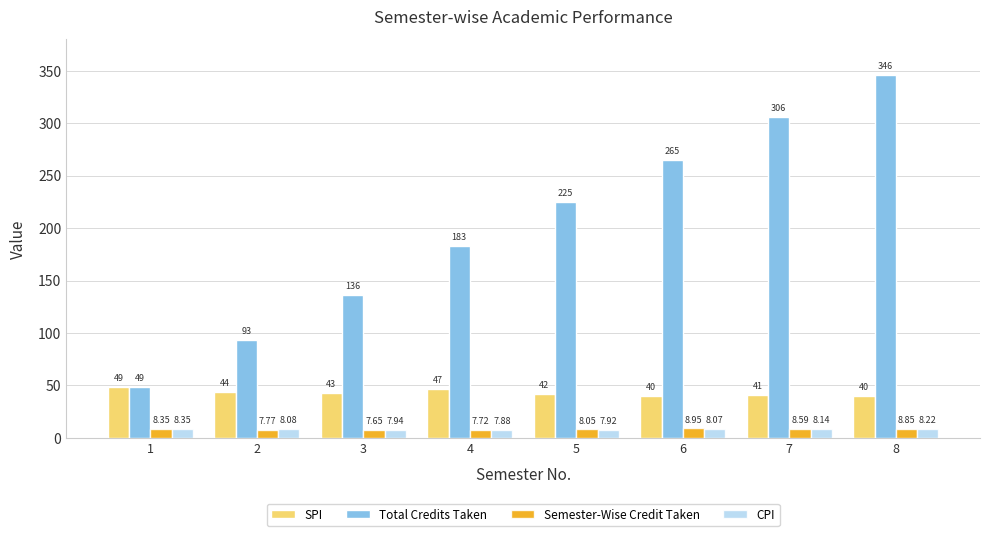

What is the difference between the maximum and minimum values in the Total Credits Taken series?

297.0